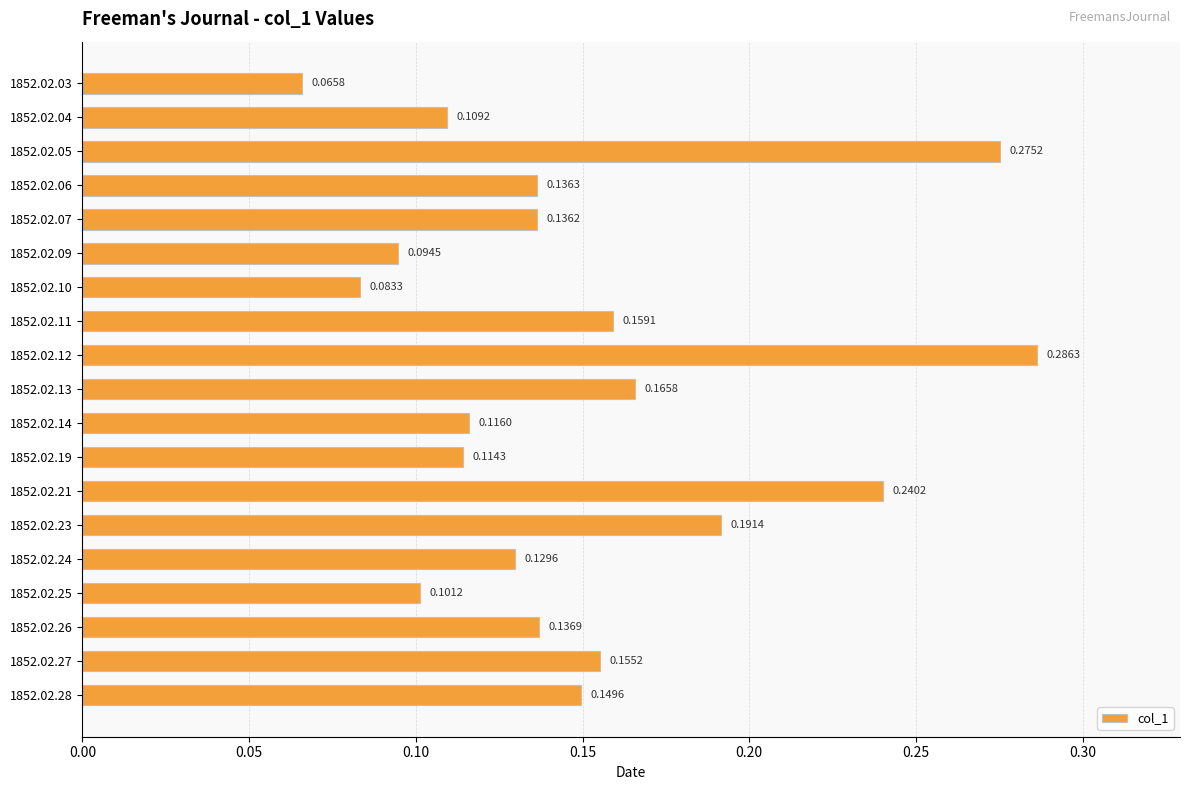

List the labels in order of value, largest first.

1852.02.12, 1852.02.05, 1852.02.21, 1852.02.23, 1852.02.13, 1852.02.11, 1852.02.27, 1852.02.28, 1852.02.26, 1852.02.06, 1852.02.07, 1852.02.24, 1852.02.14, 1852.02.19, 1852.02.04, 1852.02.25, 1852.02.09, 1852.02.10, 1852.02.03